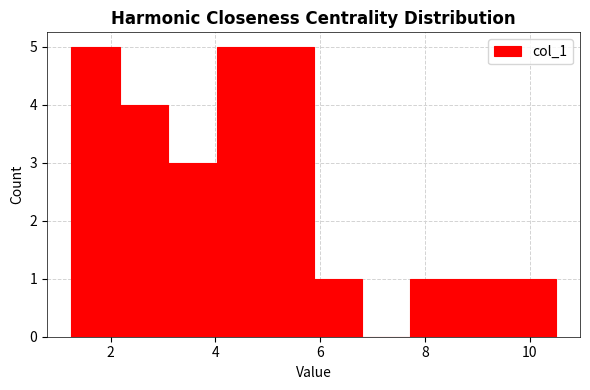

Reading left to right, transcribe this chart: for each bar, give the range it covers on the x-axis and its height. Neither the bar edges nor the heights are printed on the chart, so give them approximately, as read against the axes.

1.2 to 2.2: 5
2.2 to 3.2: 4
3.2 to 4.0: 3
4.0 to 5.0: 5
5.0 to 5.8: 5
5.8 to 6.8: 1
6.8 to 7.8: 0
7.8 to 8.6: 1
8.6 to 9.6: 1
9.6 to 10.6: 1